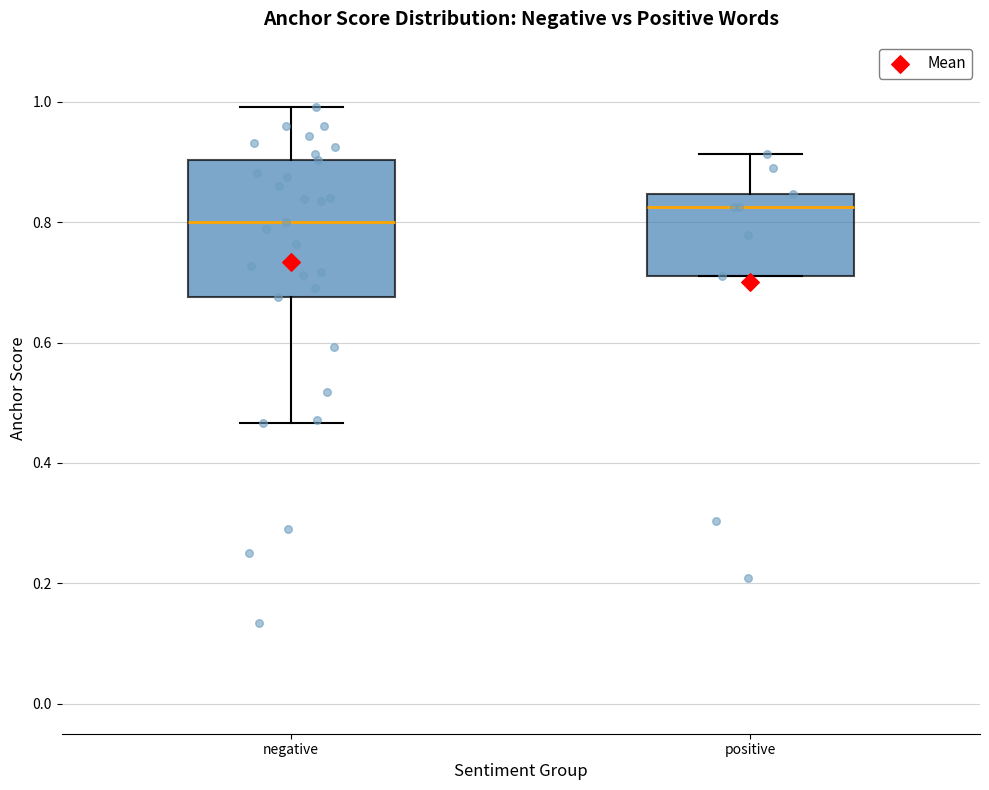

Which box has the highest median line?

positive